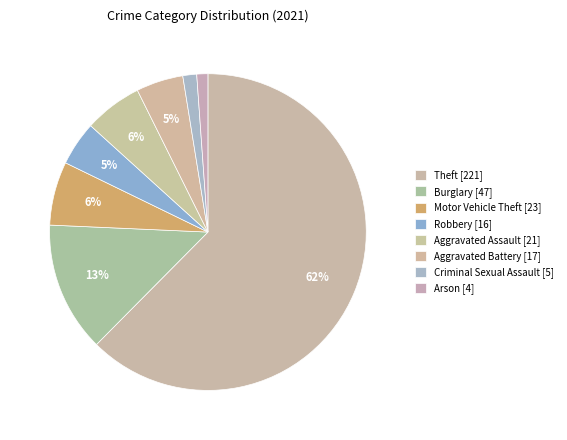

How many segments does this pie chart have?

8